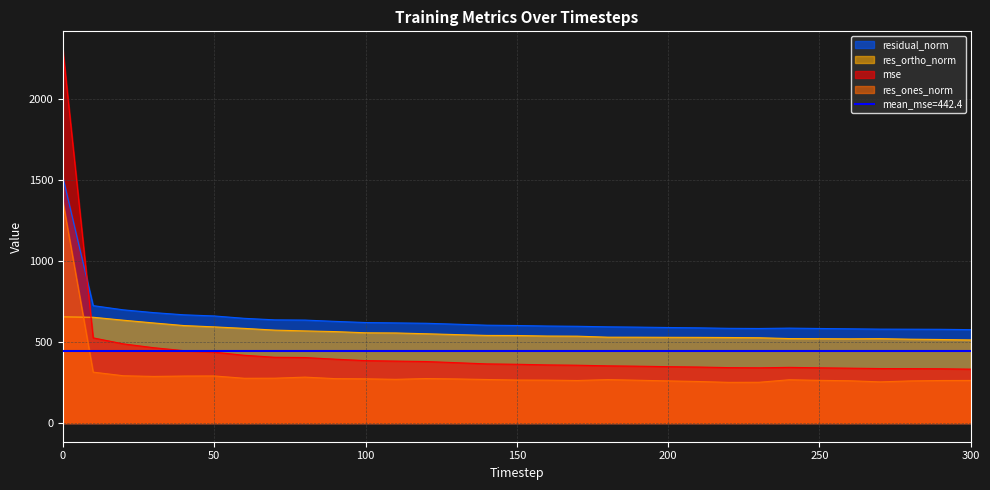

How many intersections are there between res_ortho_norm and res_ones_norm?

1